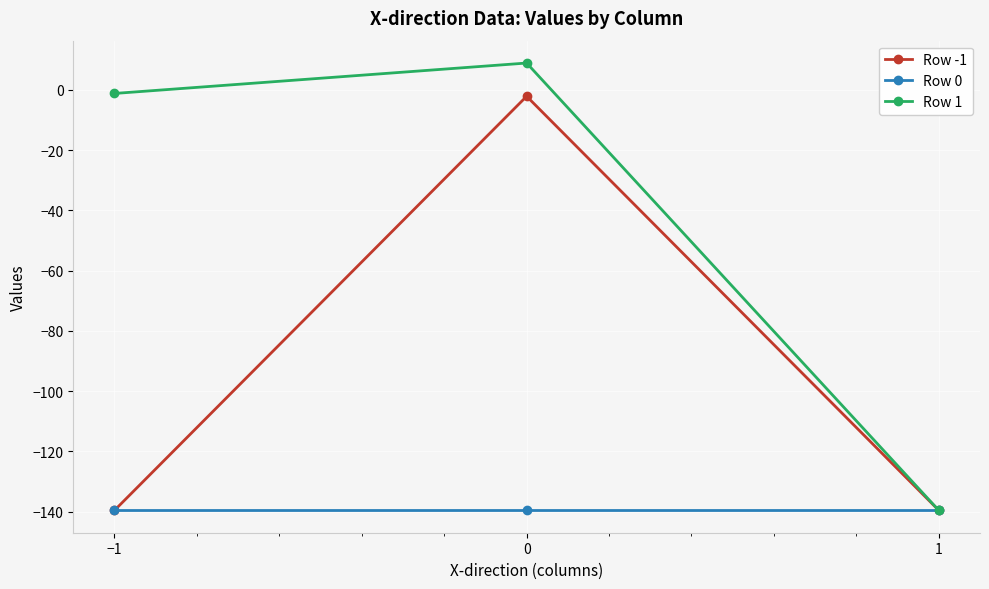

The Row -1 series shows -31.4 at 1. True or false?

False